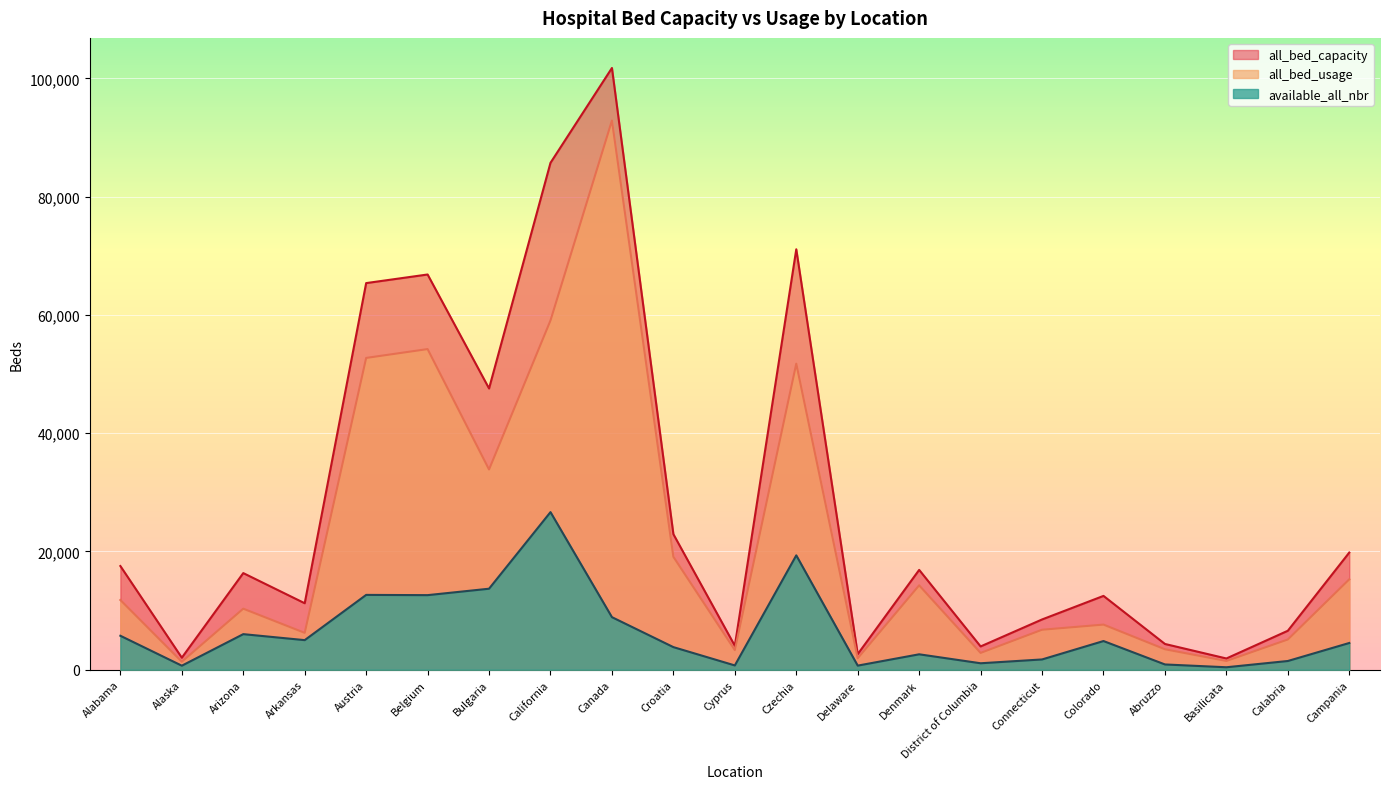

At which category does available_all_nbr reach its first local valley?

Alaska